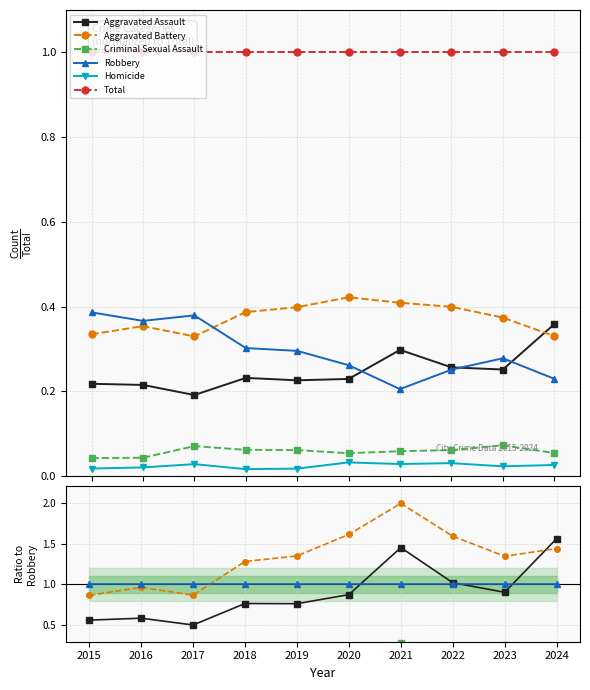

What is the average value of the Aggravated Battery series?

1.3